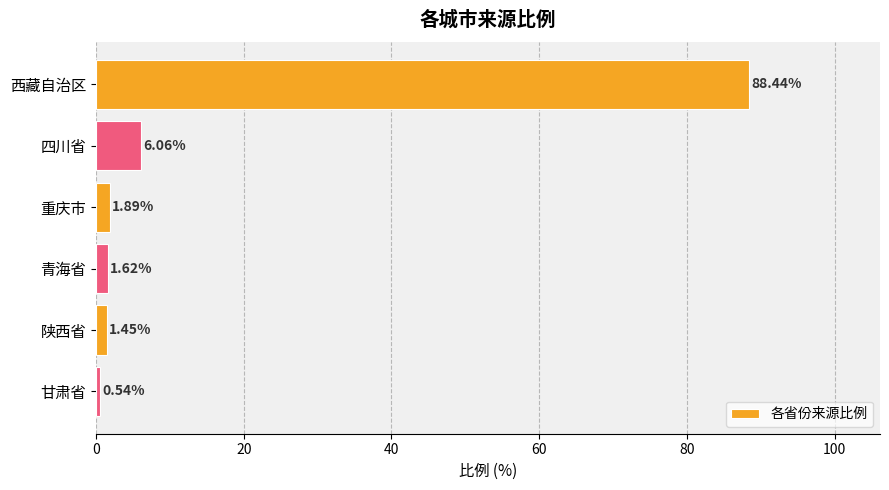

At which label is the value closest to 44?

四川省